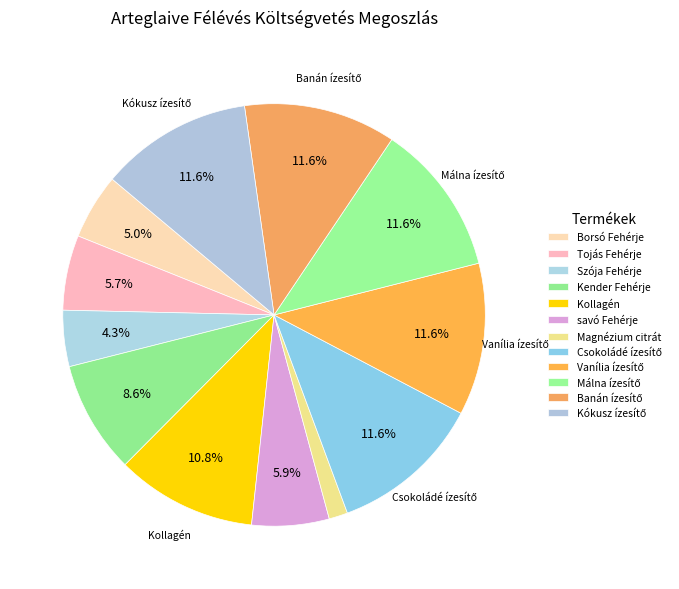

Combined, what portion of the pie is Banán ízesítő and Magnézium citrát?

13.1%